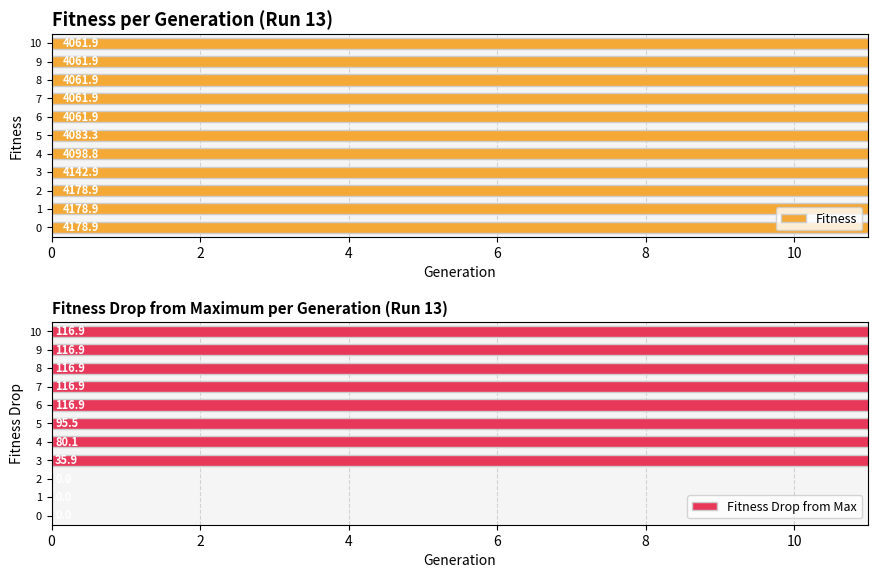

Rank the series by their average value, from lowest to highest.

Fitness Drop from Max, Fitness